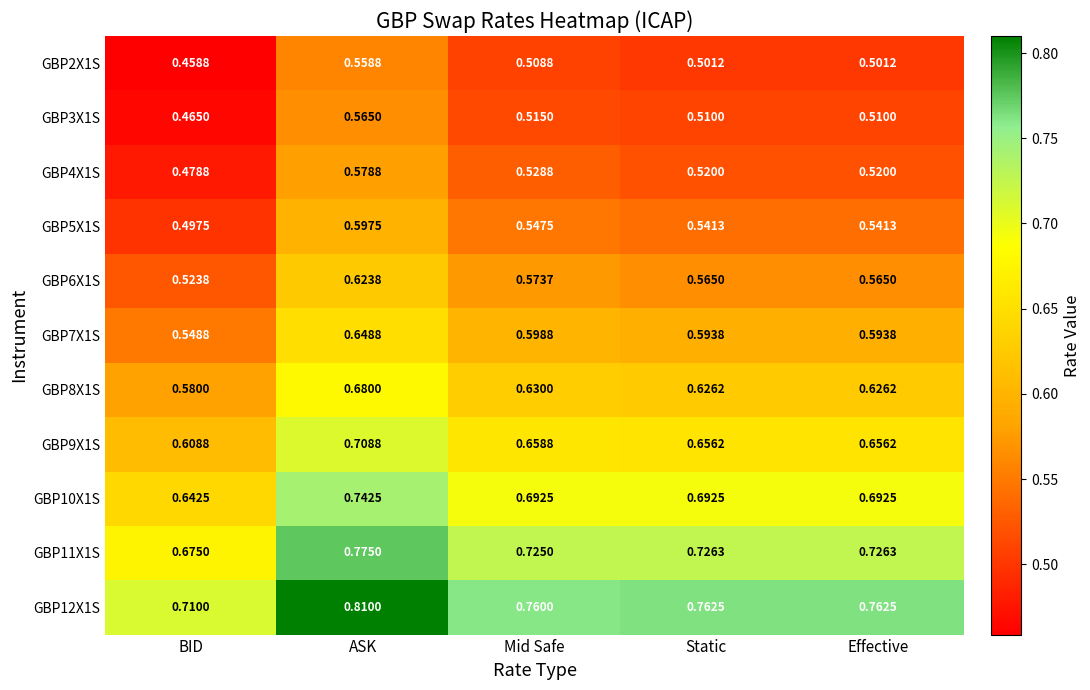

How many distinct data groups are displayed?

11